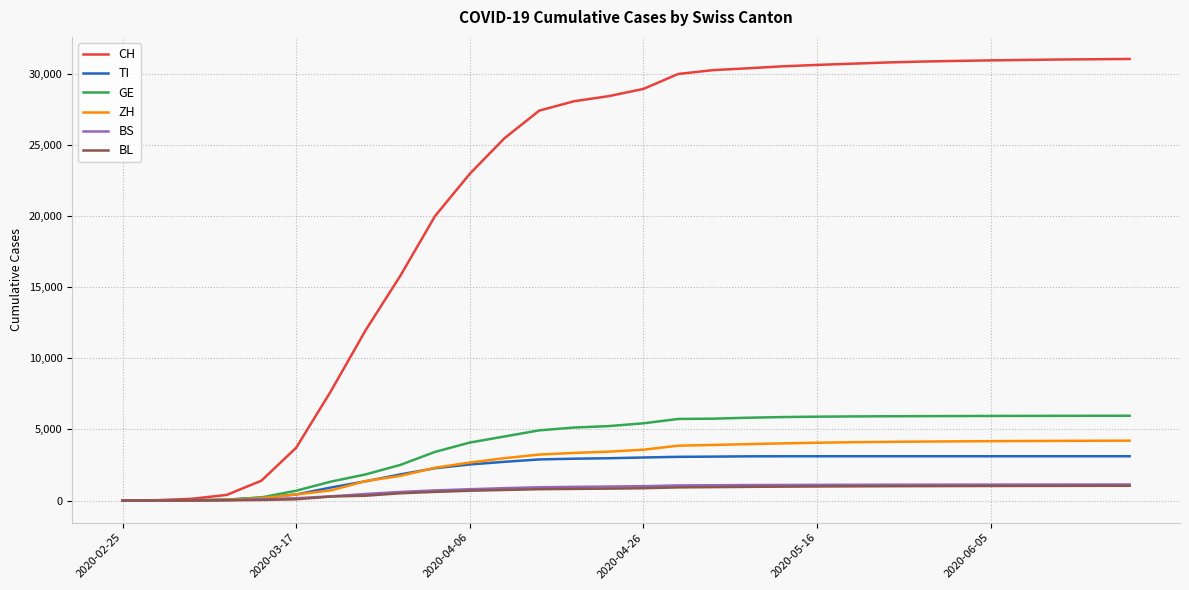

Which series has the largest total across all categories?

CH